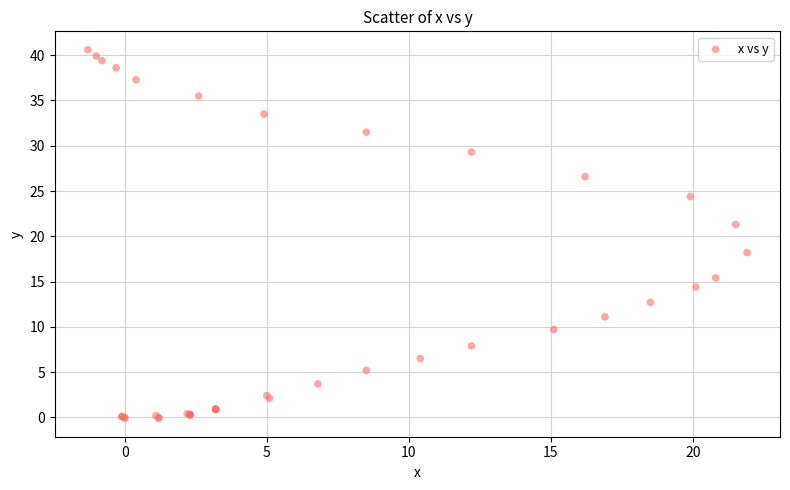

What Y value in the scatter plot is closest to 20?

21.3